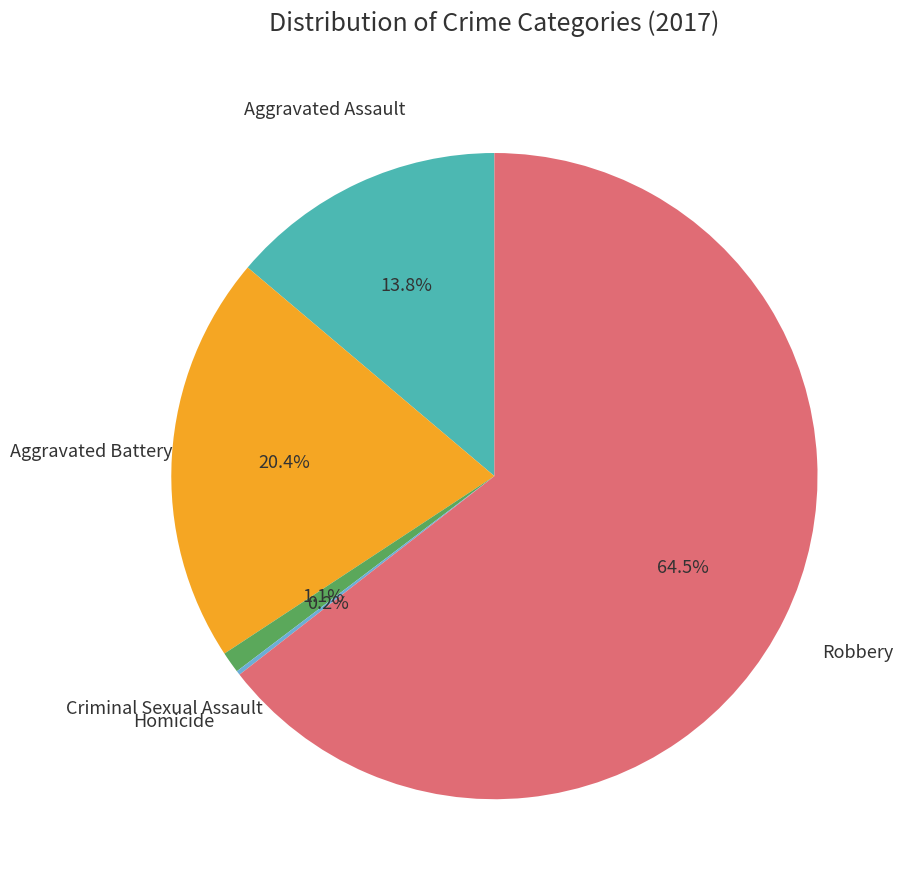

To the nearest percent, what is the difference between the Aggravated Assault and Aggravated Battery slice percentages?

7%